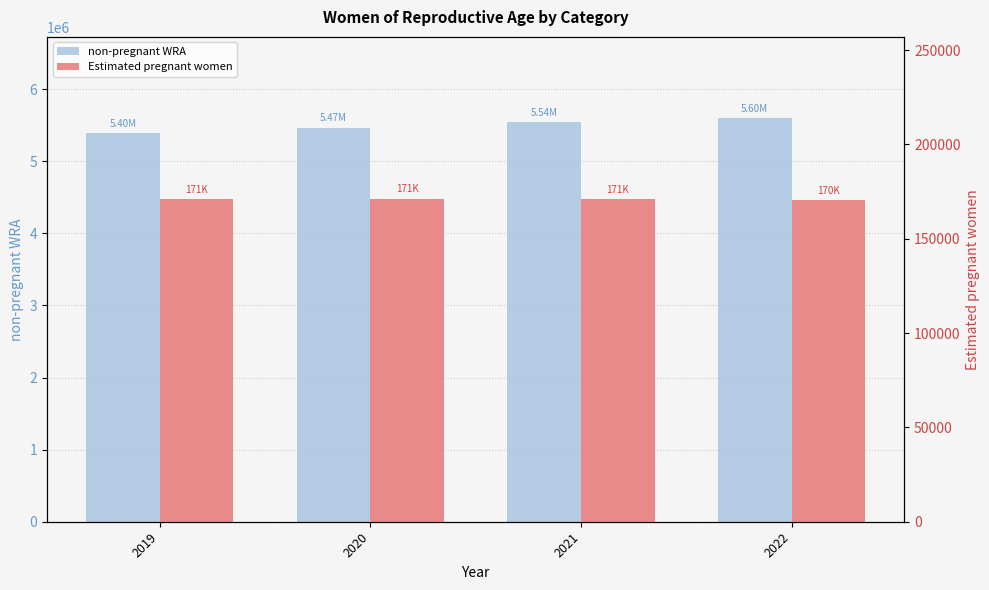

Count the number of data series in this chart.

2